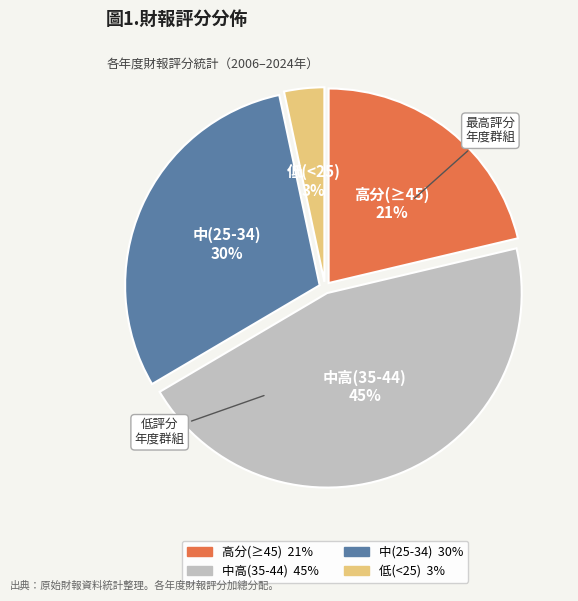

Count the number of slices in the pie.

4